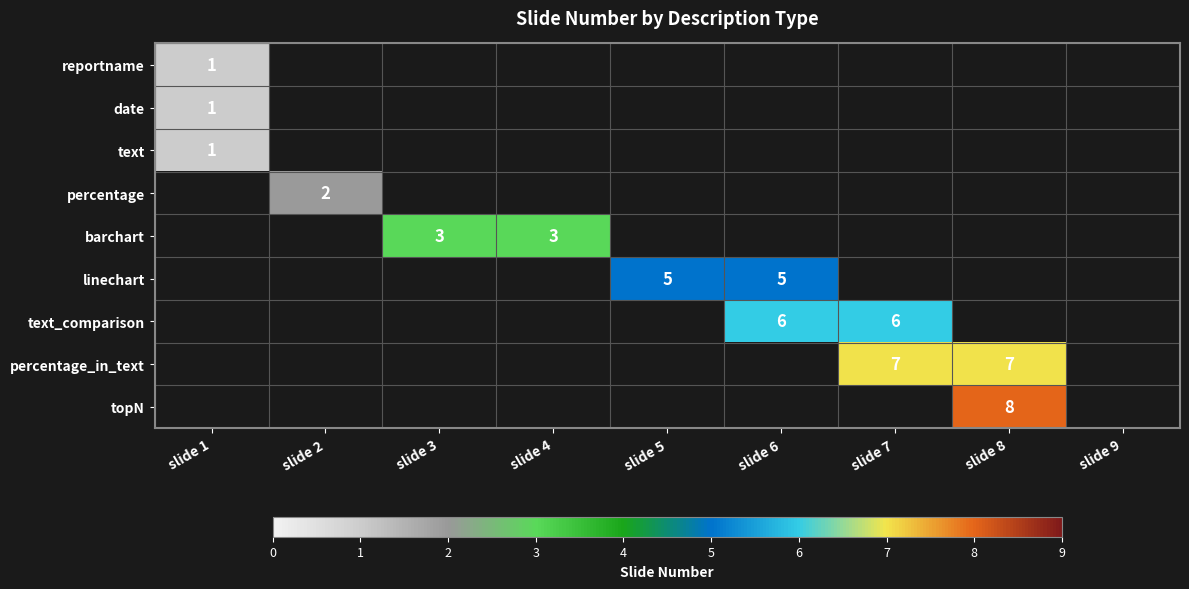

The date series shows 1 at slide 1. True or false?

True